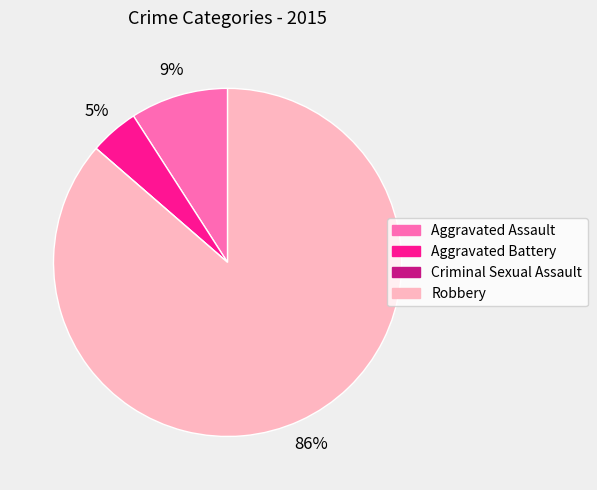

To the nearest percent, what is the average slice percentage?

25%